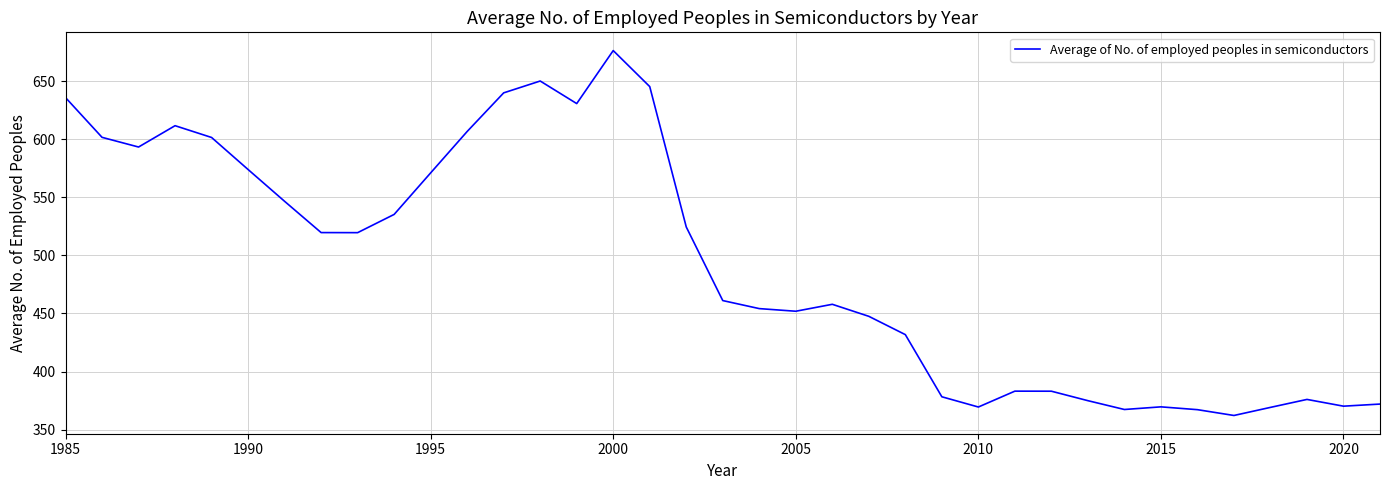

What is the difference between the maximum and minimum values?

314.1